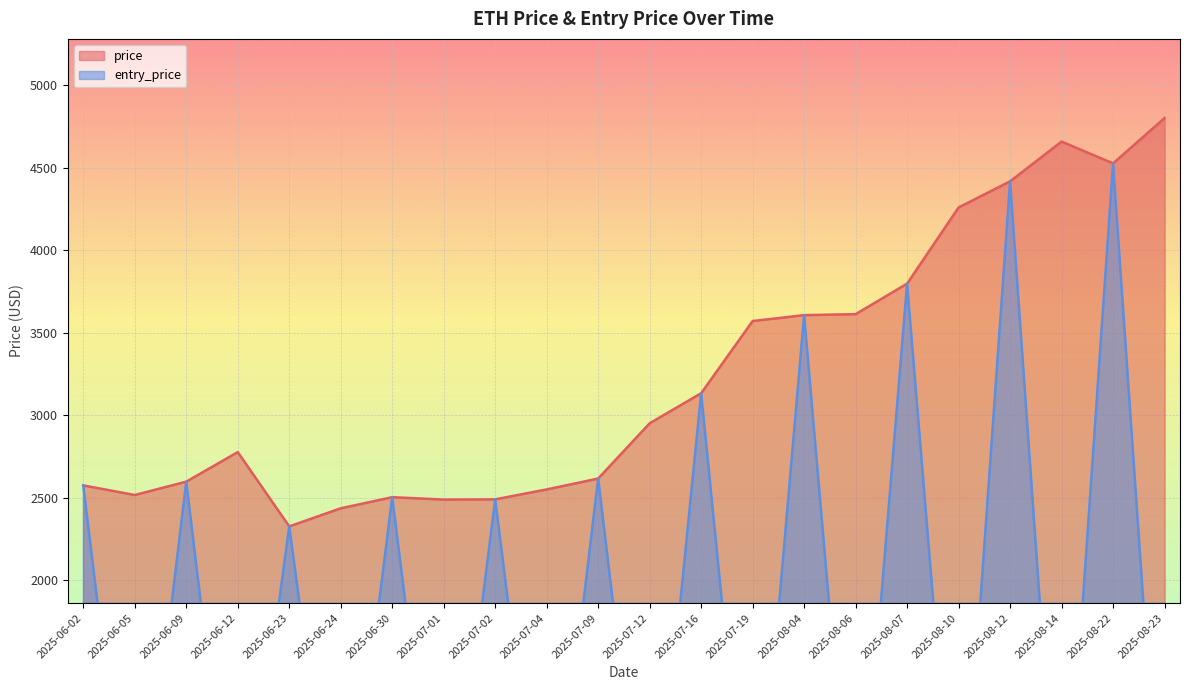

True or false: price and entry_price cross at least once.

False